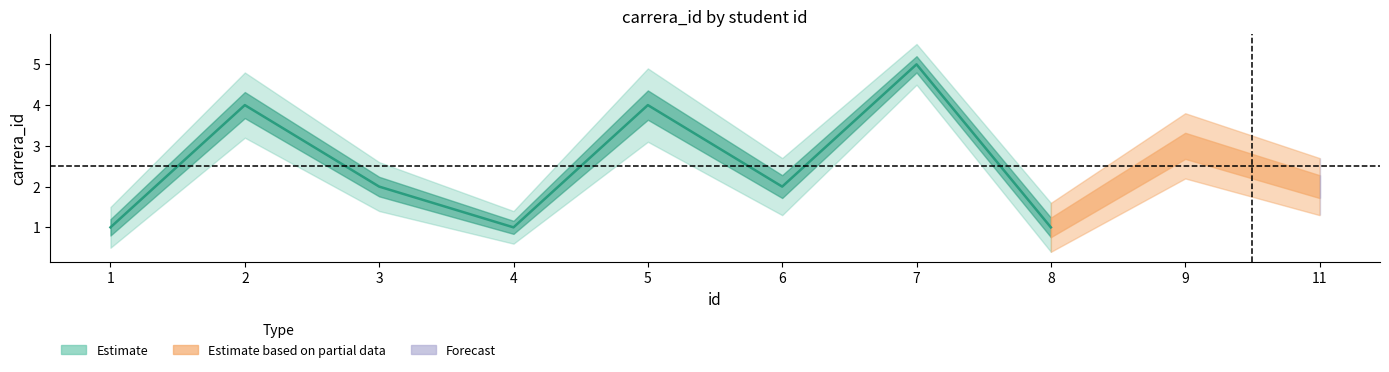

What is the sum of all carrera_id_lower values?

25